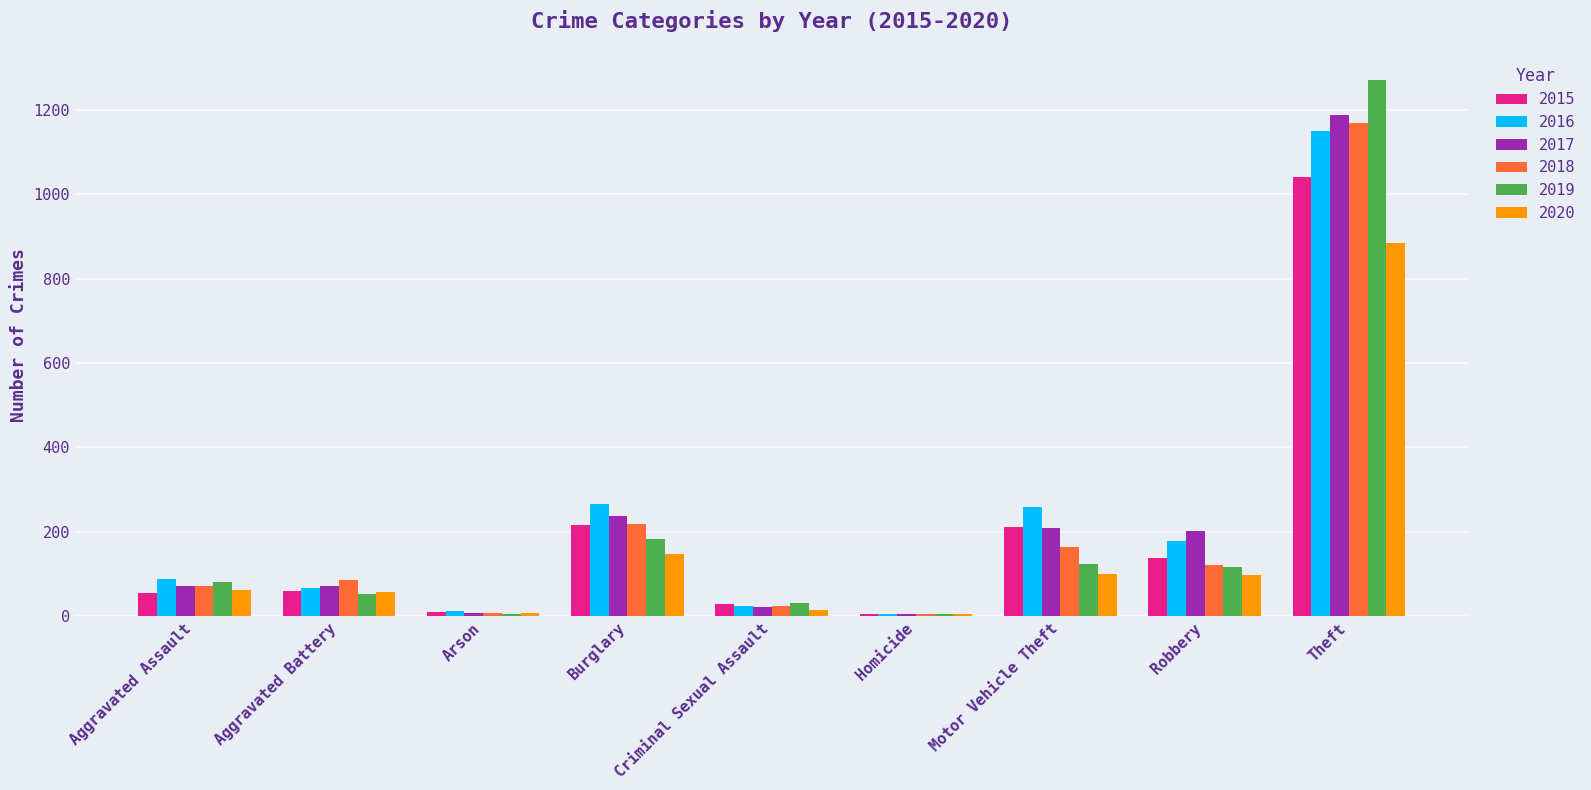

The value of 2020 at Burglary is 148. True or false?

True